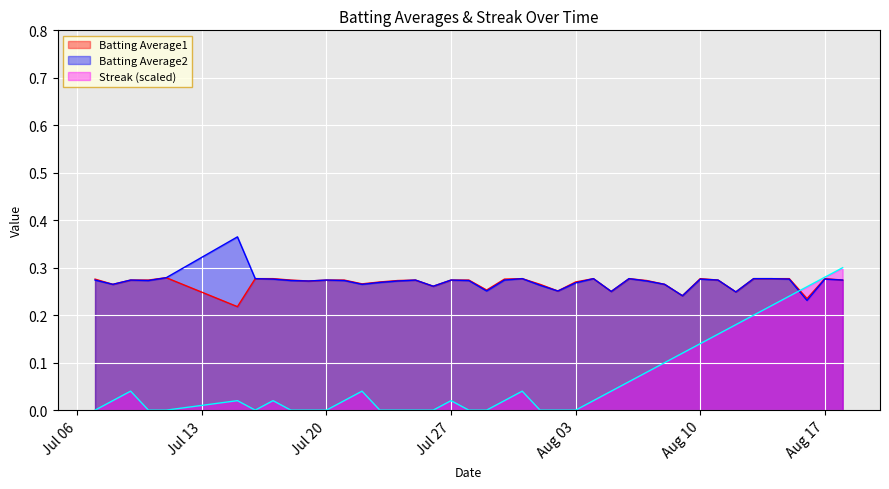

Which series has the widest spread of values?

Streak (scaled)